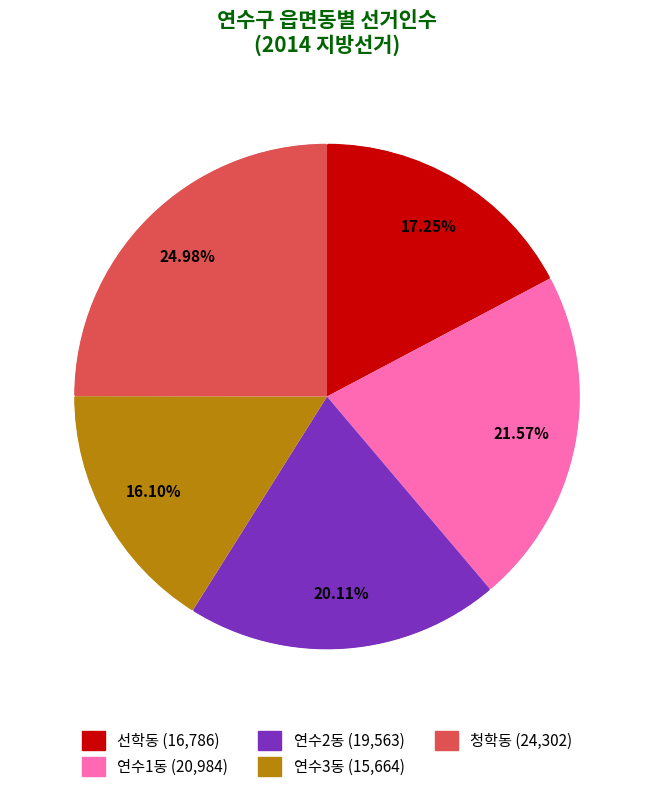

Does any single category account for the majority?

No